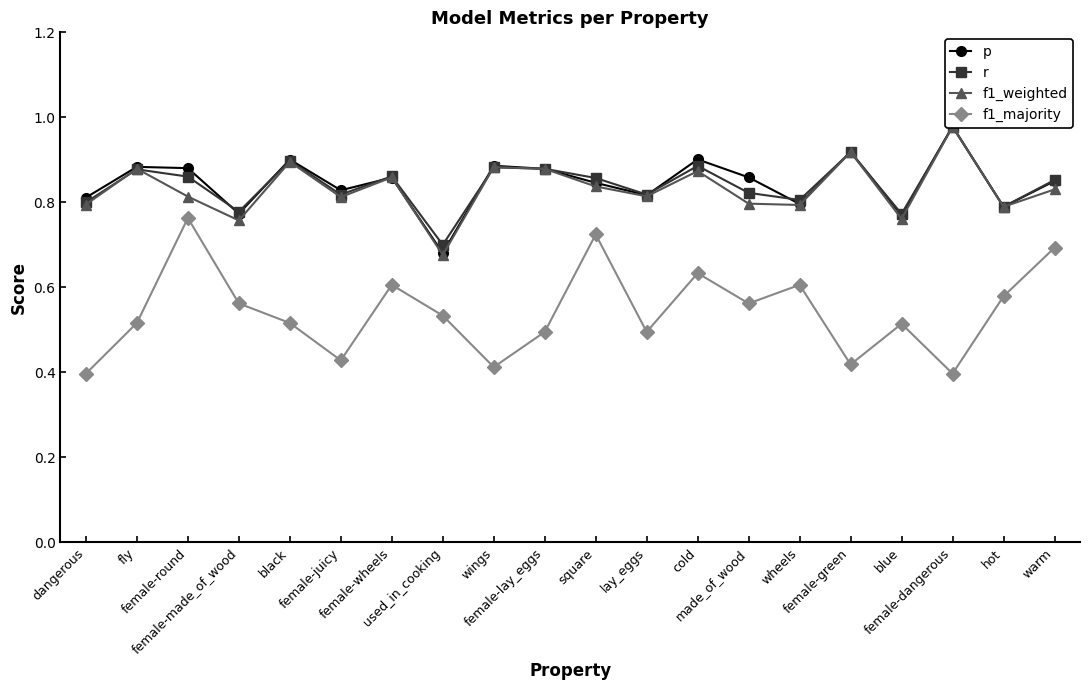

What is the label of the 12th point from the left?

lay_eggs